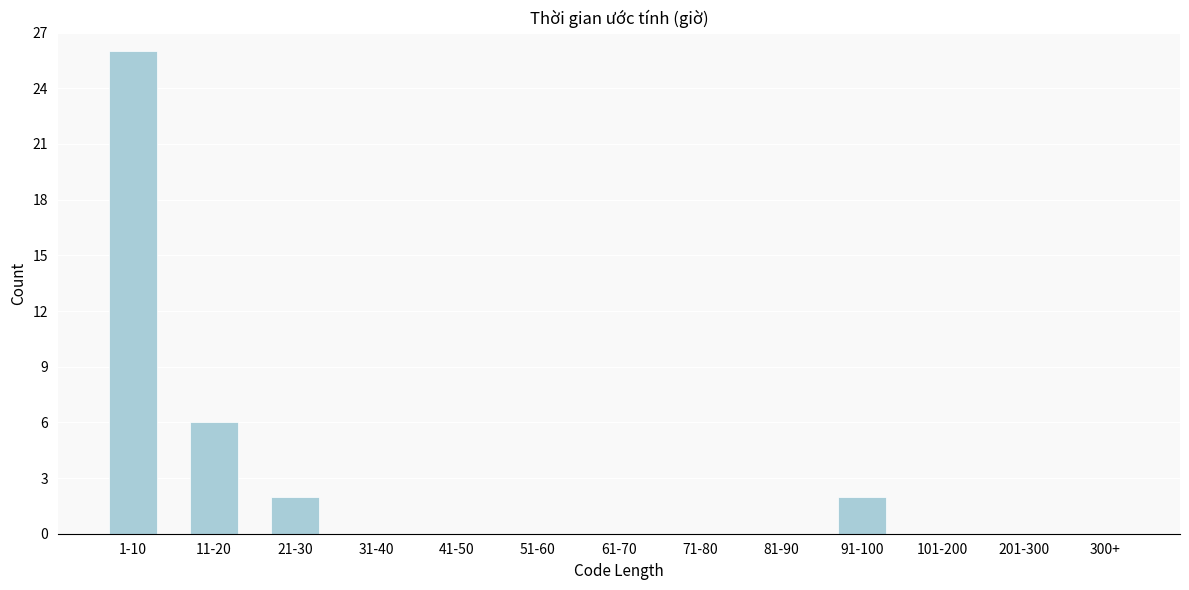

Reading left to right, list all the values displayed in this chart.

1-10=26	11-20=6	21-30=2	31-40=0	41-50=0	51-60=0	61-70=0	71-80=0	81-90=0	91-100=2	101-200=0	201-300=0	300+=0